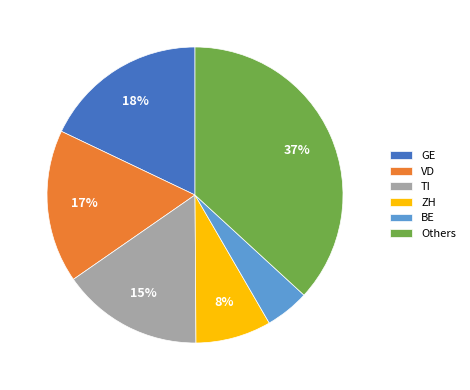

Is the sum of Others and VD greater than half?

Yes